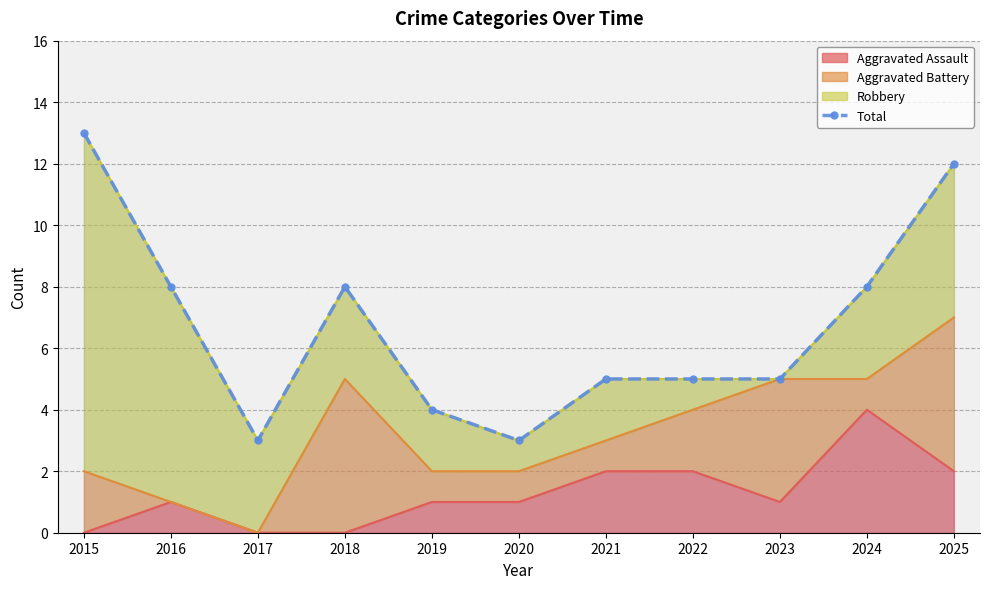

Reading left to right, extract all data points from this chart.

13	8	3	8	4	3	5	5	5	8	12